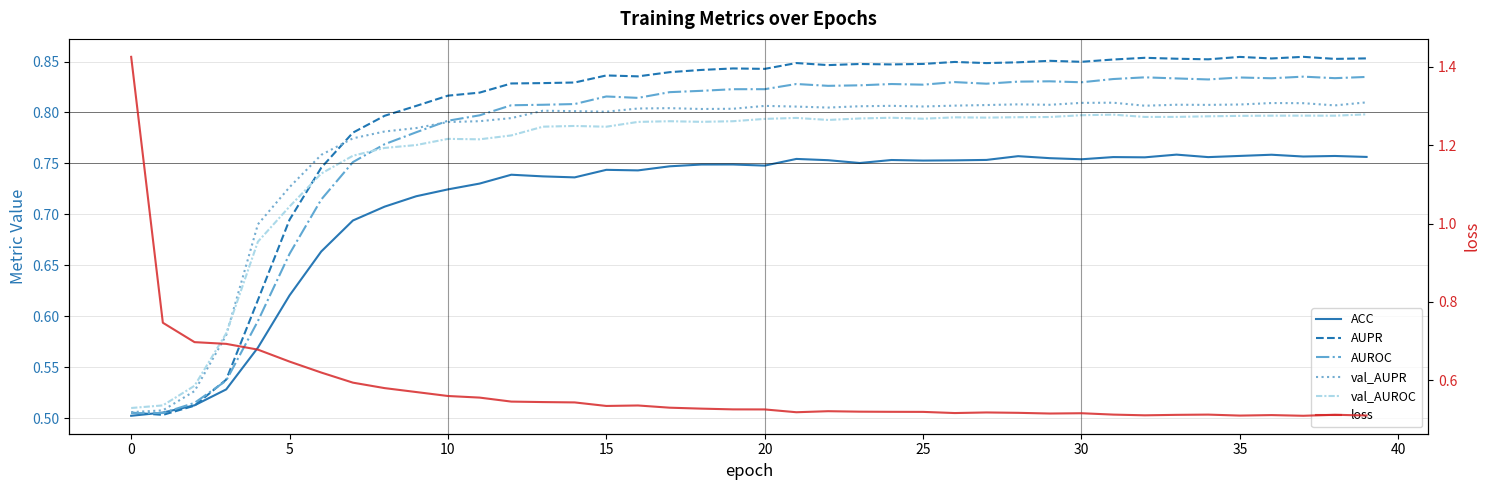

At which category is the sum across all series the highest?

39